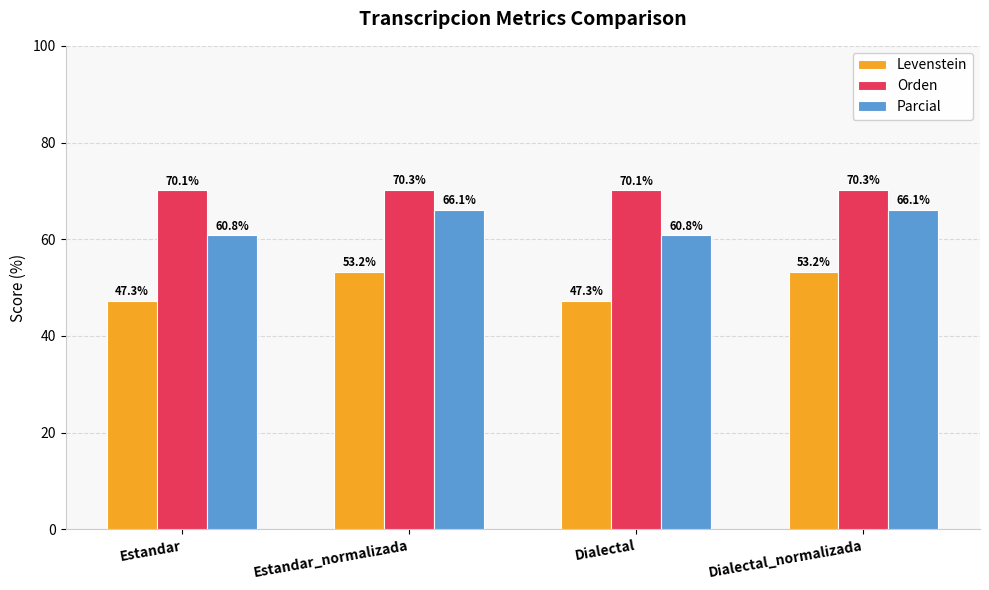

What is the total value across all series at Estandar?

178.2